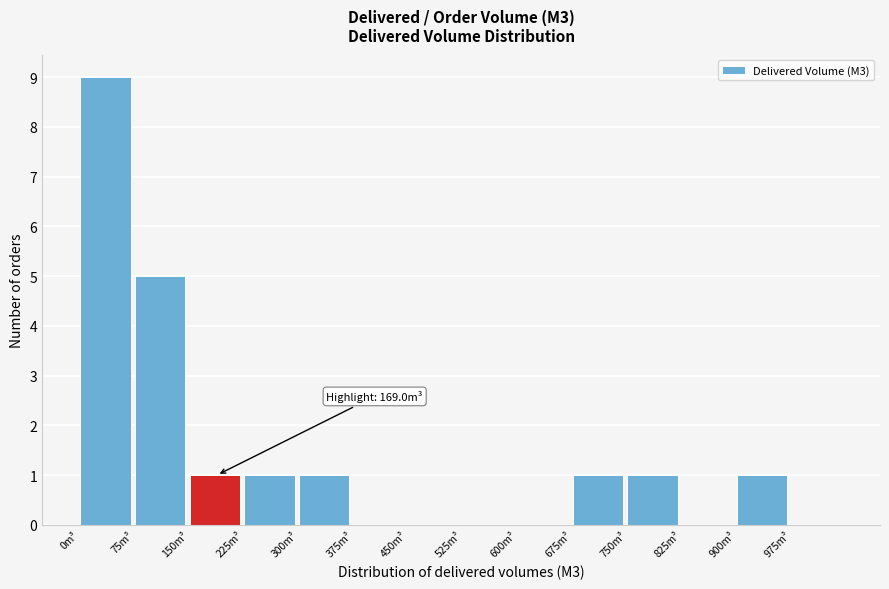

Over which range of the x-axis is the bar tallest?

0 to 75